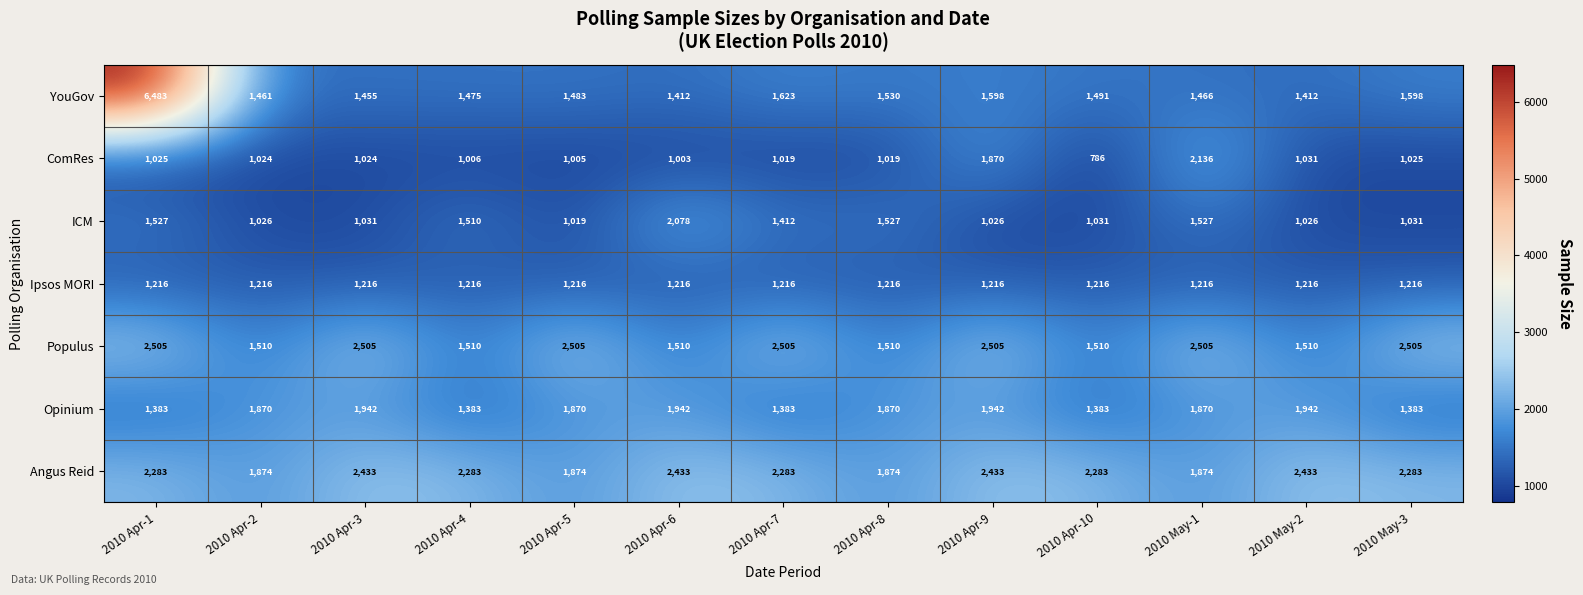

How many distinct data groups are displayed?

7